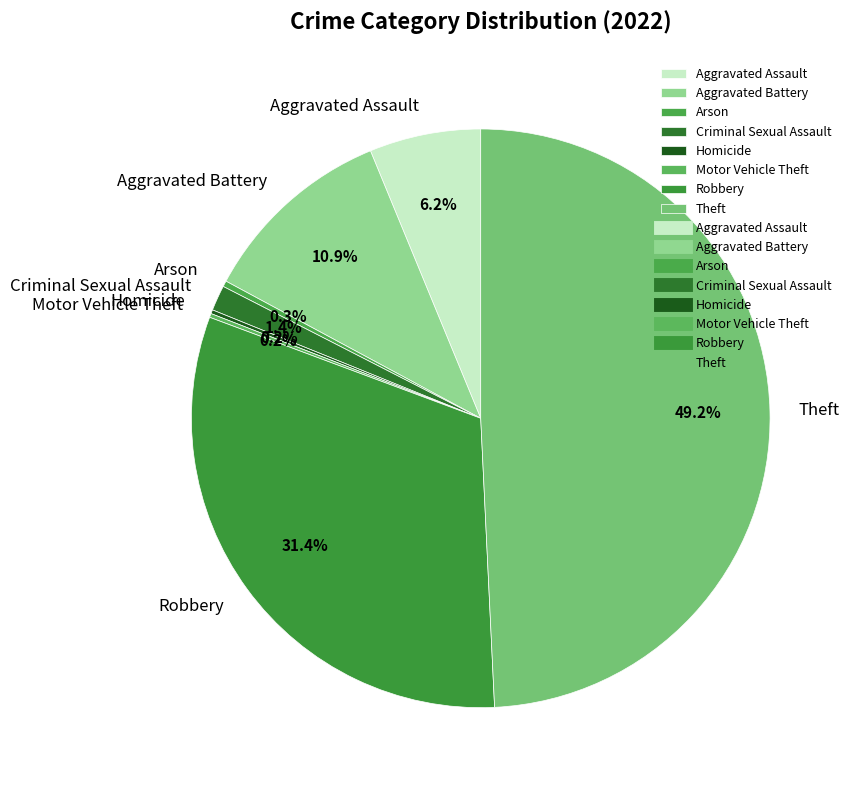

What portion of the pie excludes Criminal Sexual Assault?

98.6%